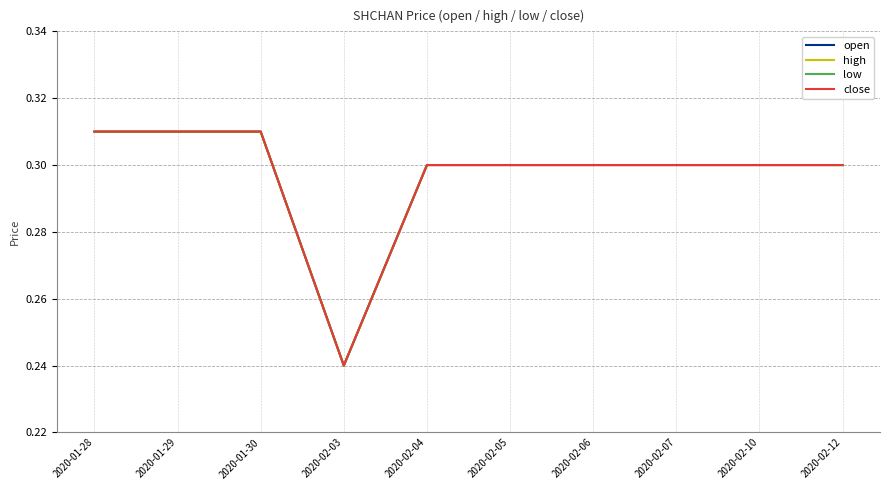

Does the chart have visible grid lines?

Yes